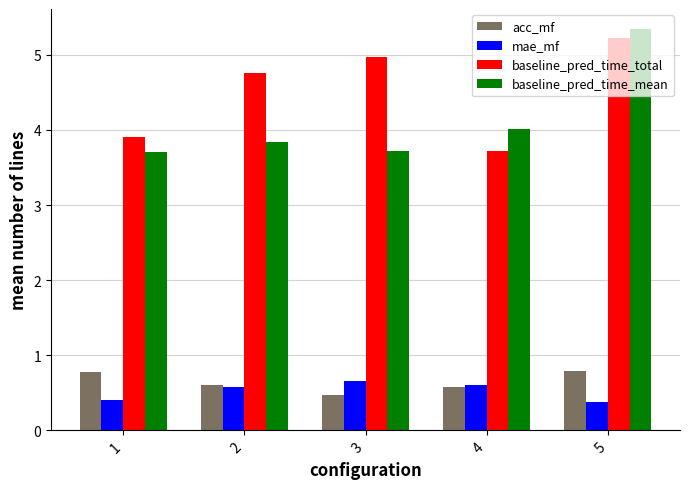

What are all the series names shown in the legend?

acc_mf, mae_mf, baseline_pred_time_total, baseline_pred_time_mean